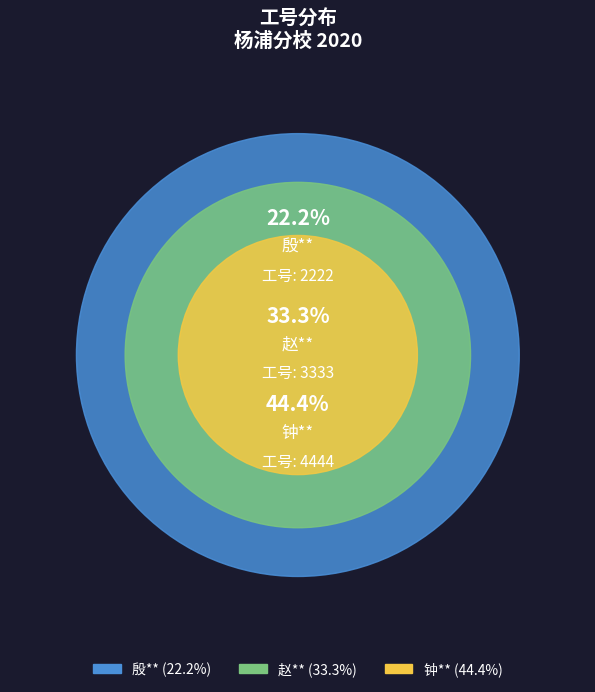

To the nearest percent, what is the difference between the 钟** and 赵** slice percentages?

11%